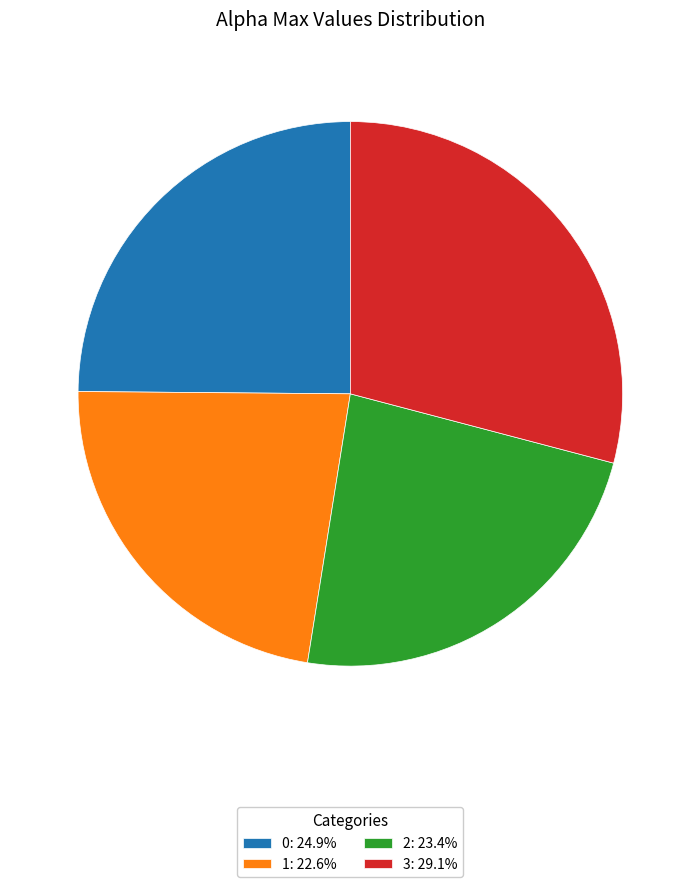

Does 2 represent more than half of the total?

No